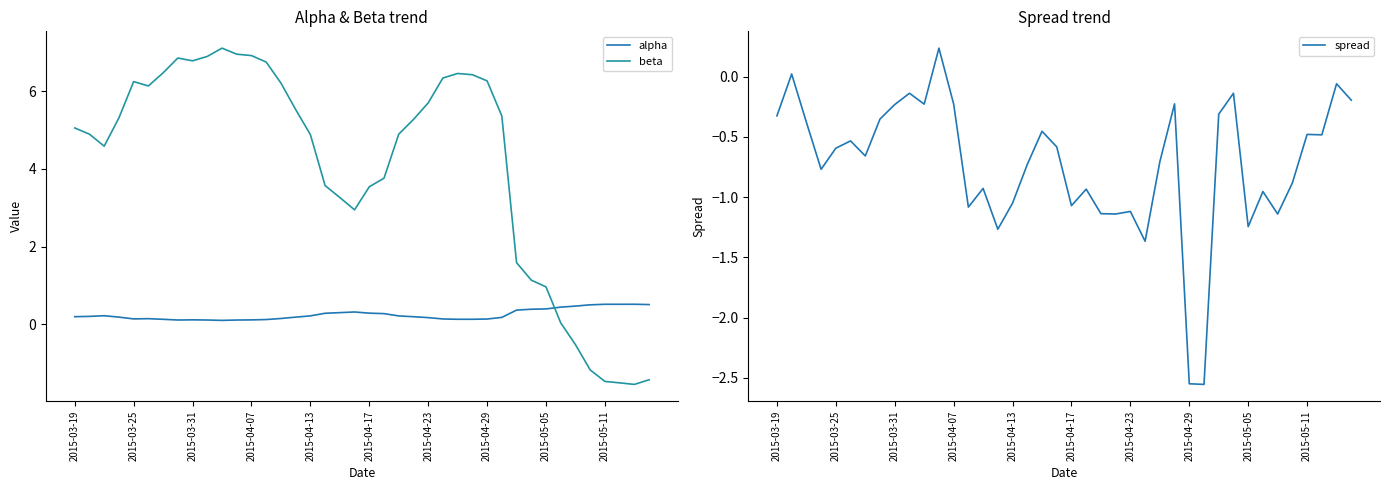

In beta, how many points are lower than both neighbors (excluding endpoints)?

5